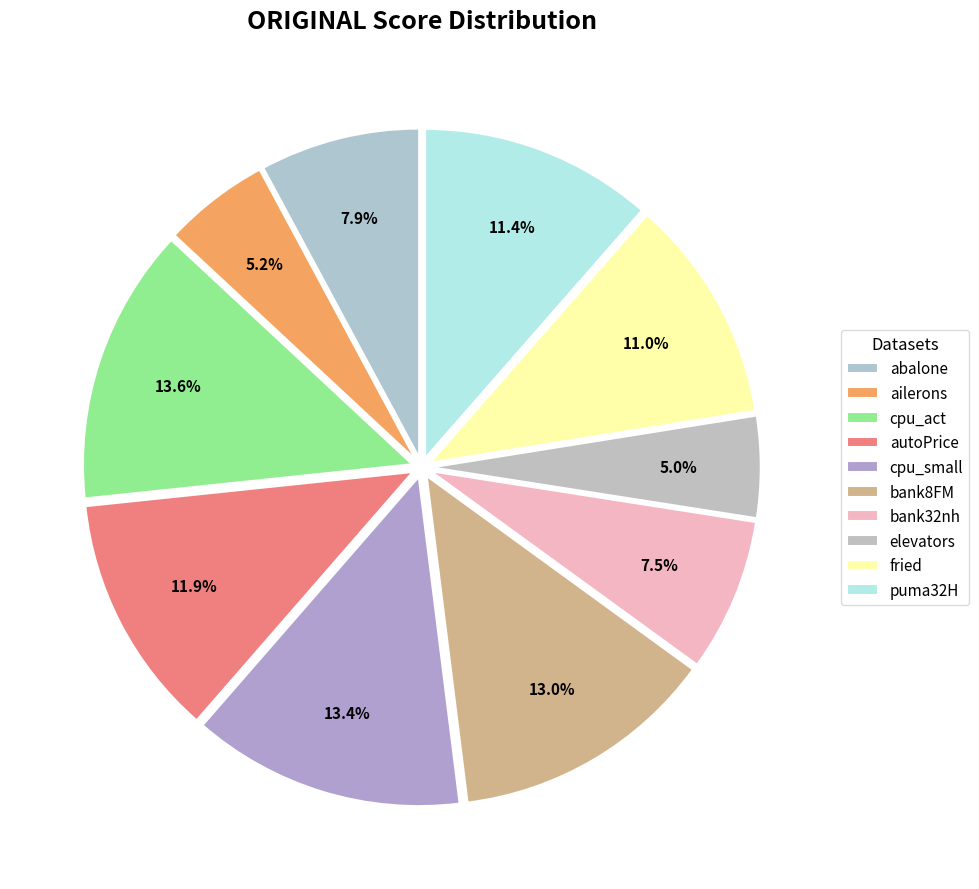

How many segments does this pie chart have?

10